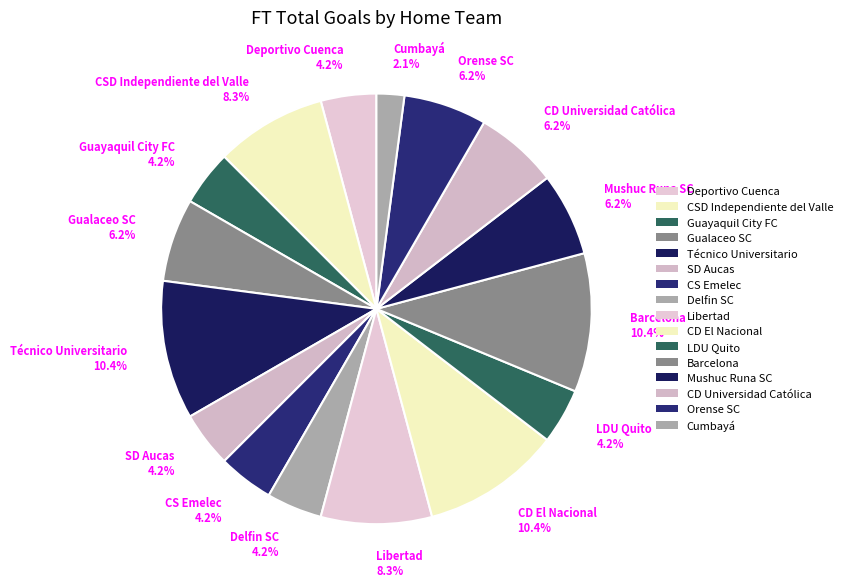

Count the number of slices in the pie.

16